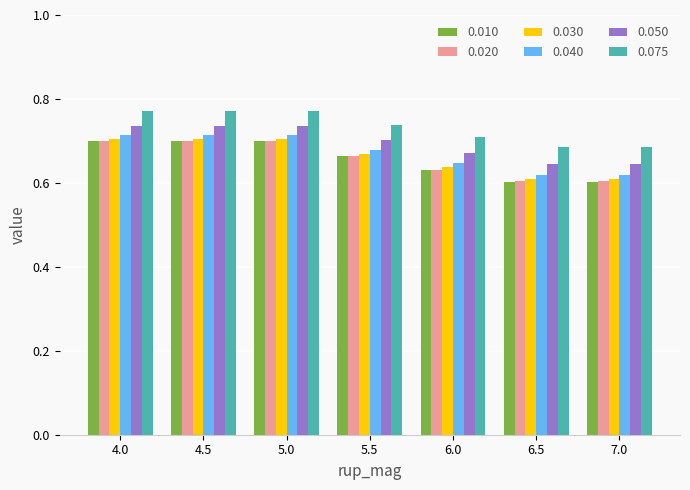

How many bars are there in total?

42